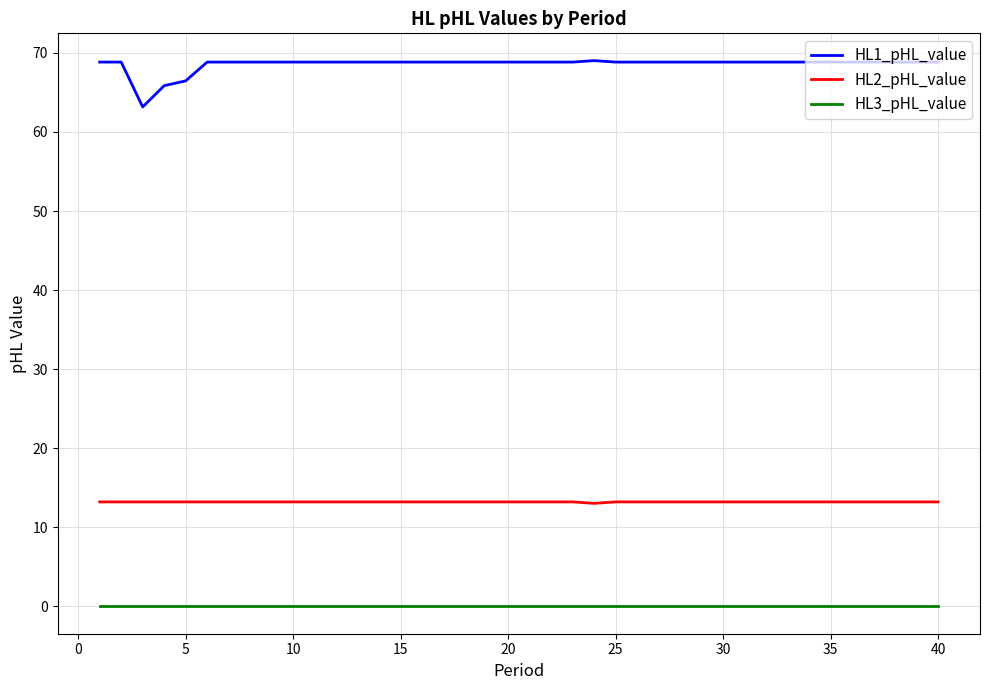

Does the chart display data point markers on the line(s)?

No